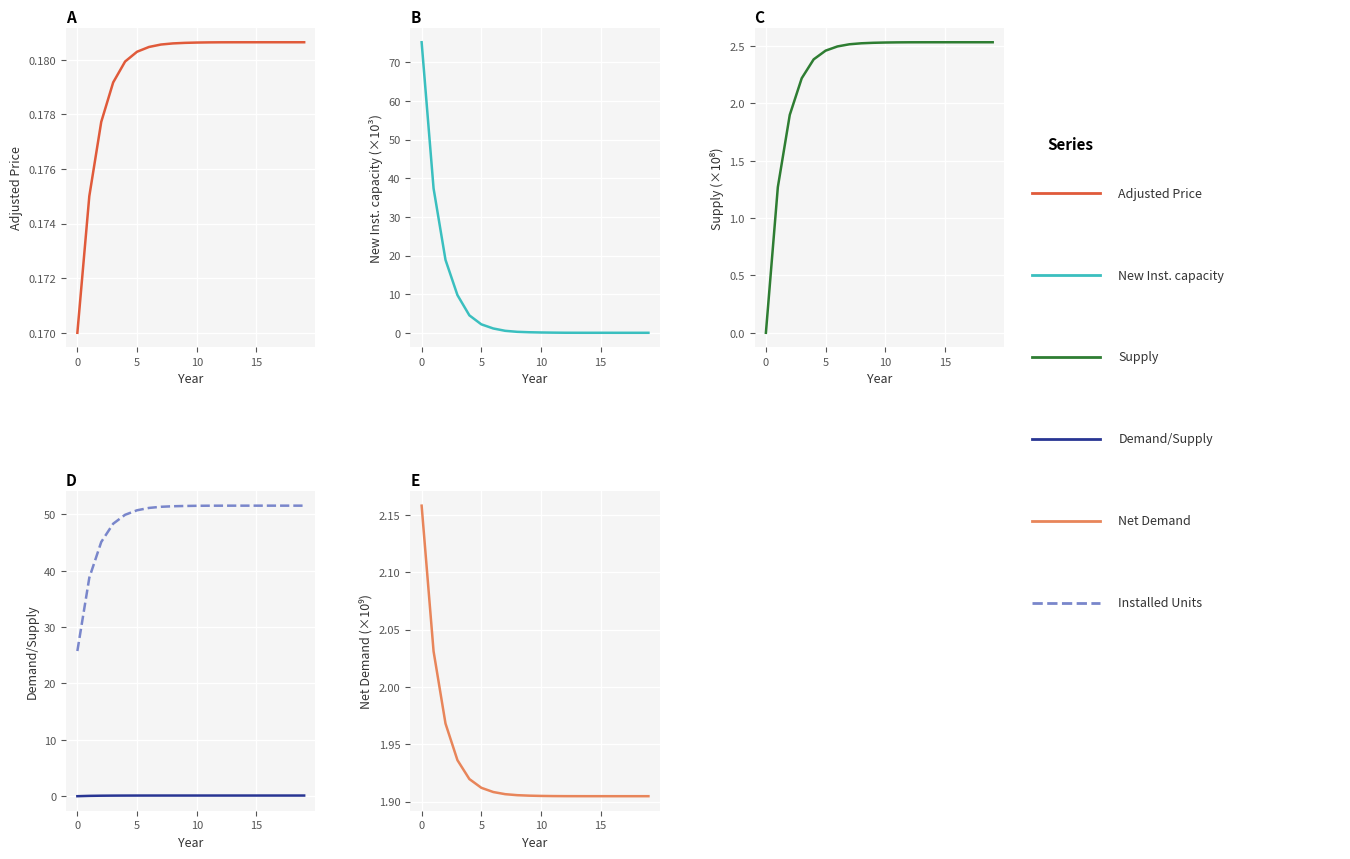

What is the minimum value for Adjusted Price?

0.2